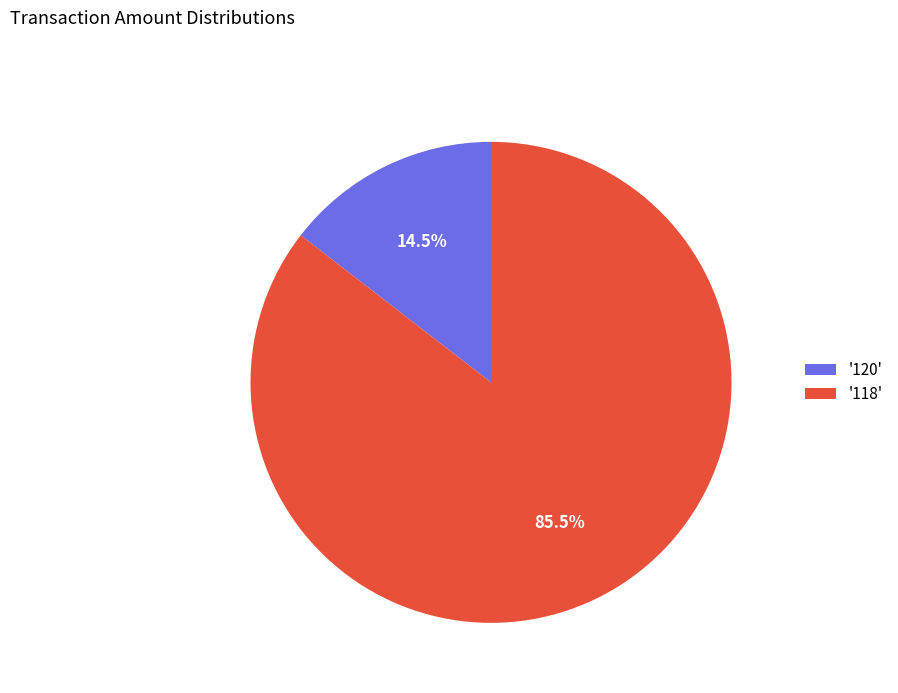

What portion of the pie excludes '118'?

14.5%